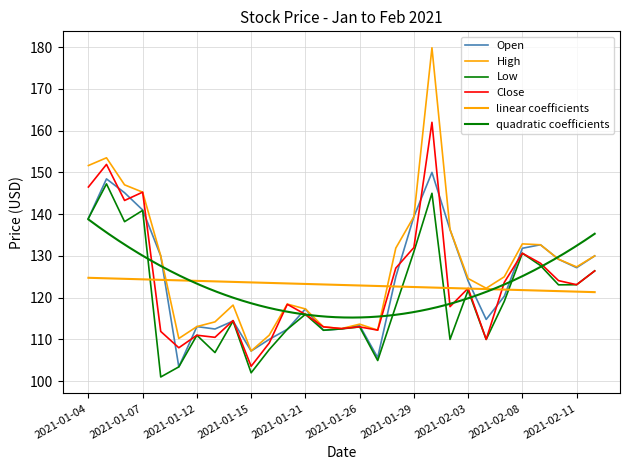

What is the spread (max minus min) of values at 2021-01-27?

7.3